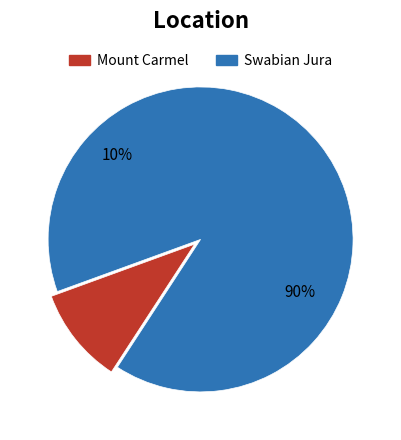

How many slices are in this pie chart?

2